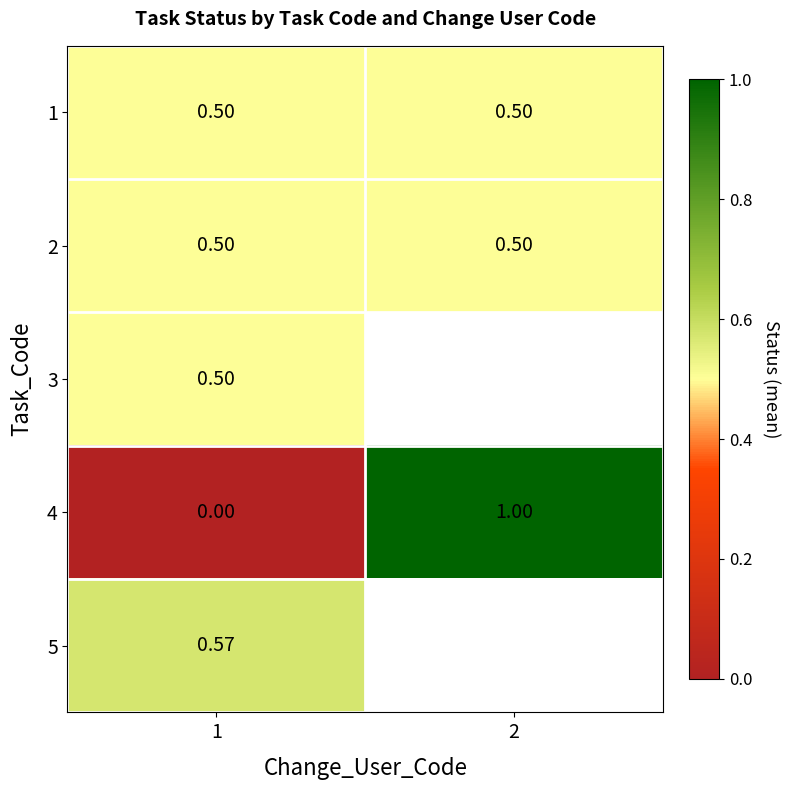

At how many categories does at least one series exceed 0?

2